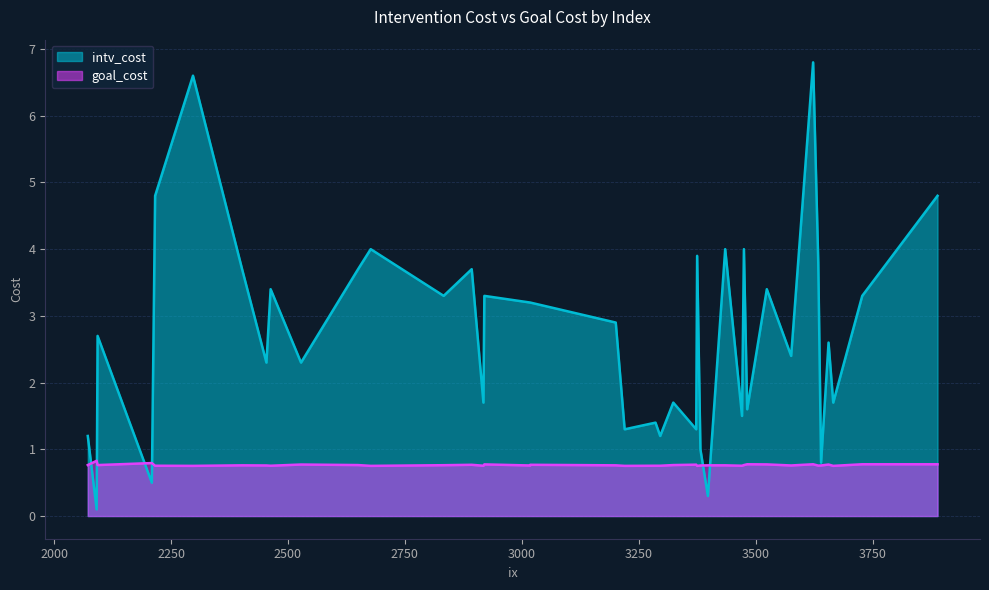

What is the average value of the goal_cost series?

0.8